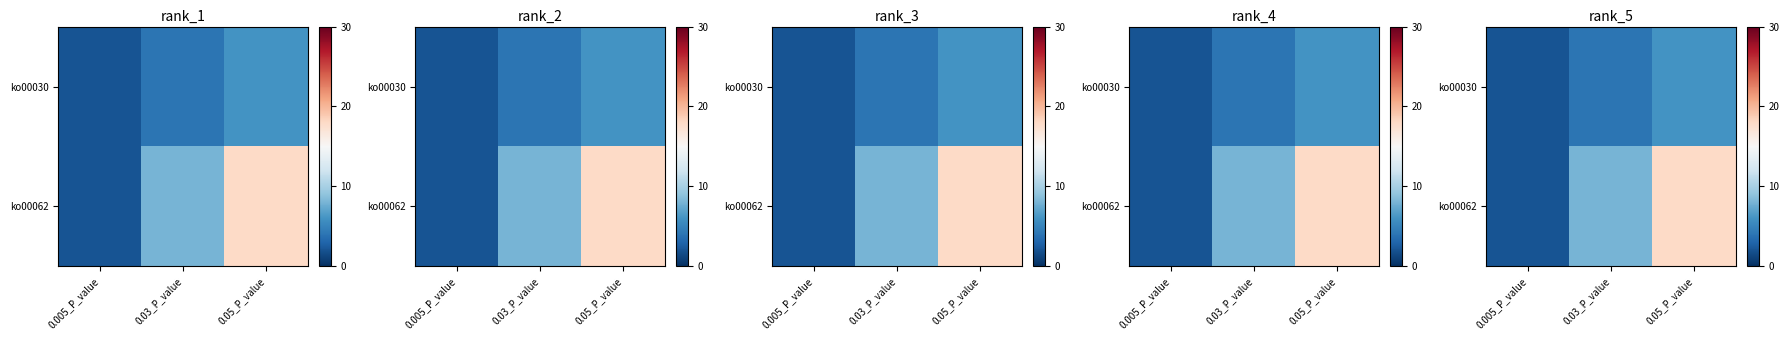

What is the difference between the highest and lowest values at 0.05_P_value?

12